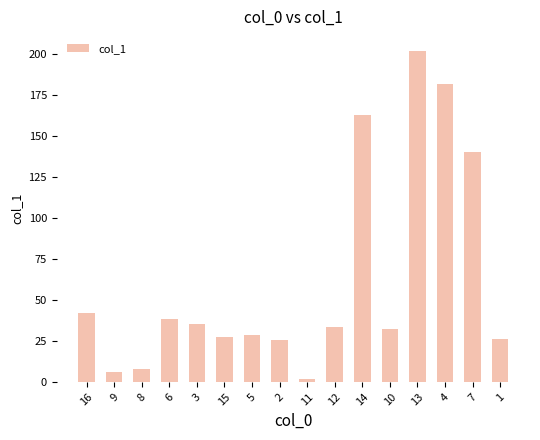

Which label corresponds to the largest value in the chart?

13